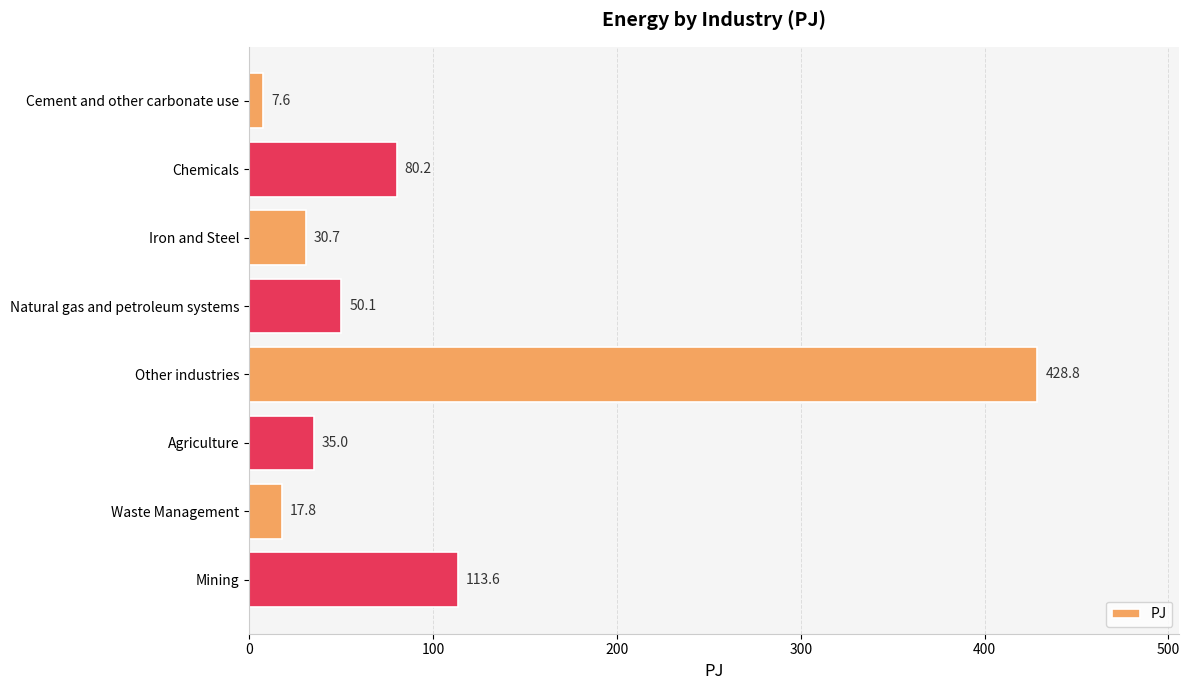

What is the minimum value shown in the chart?

7.6